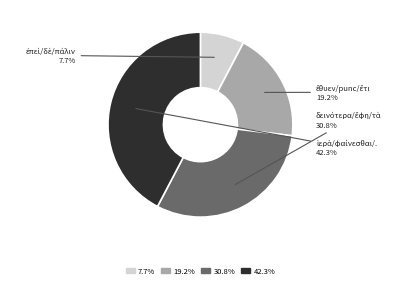

Does any single category account for the majority?

No